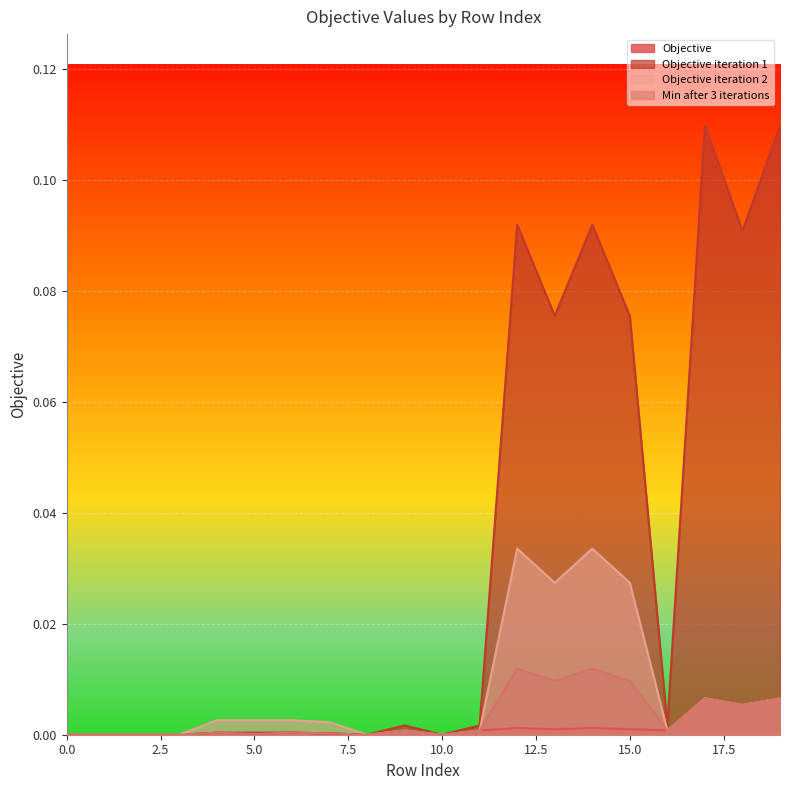

True or false: Min after 3 iterations and Objective iteration 1 intersect in this chart.

False